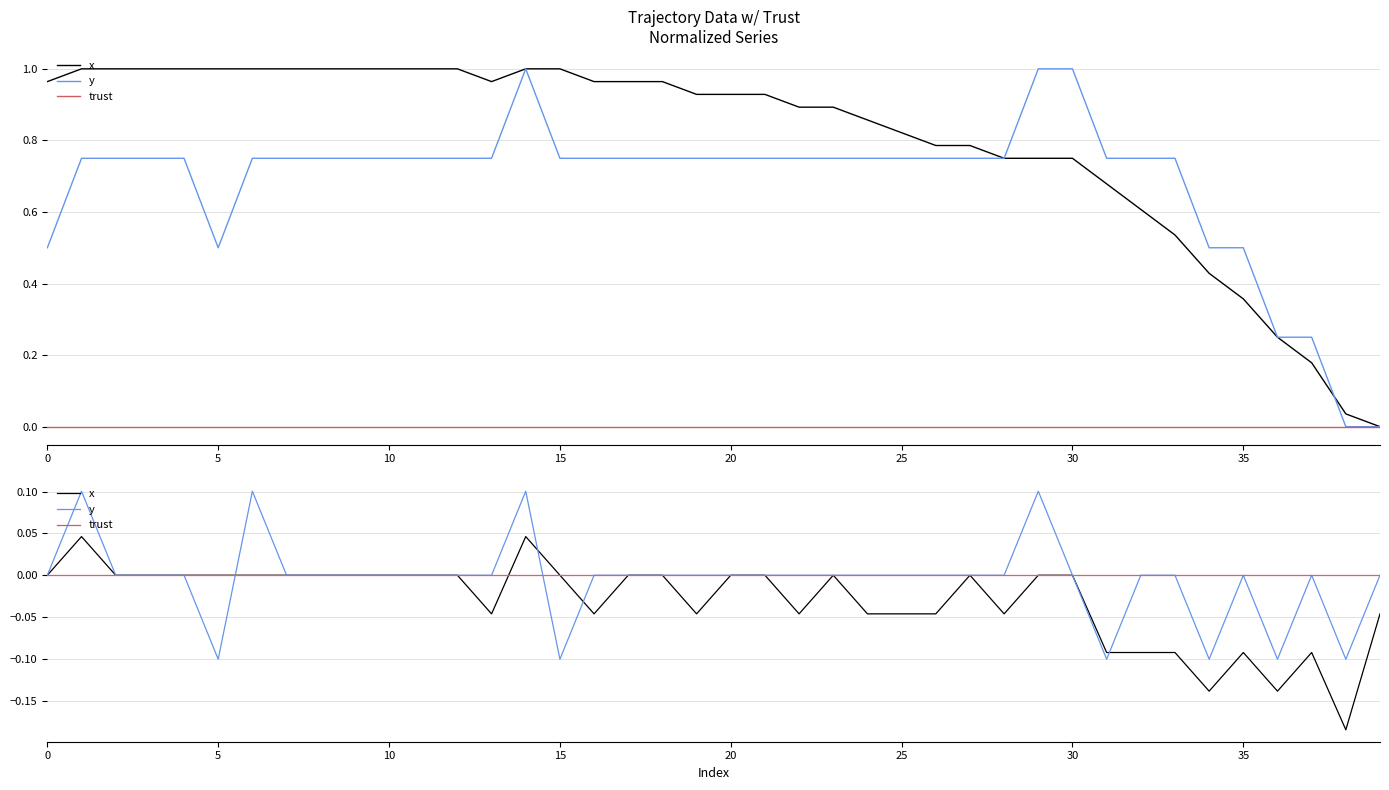

How many lines are shown in the chart?

3